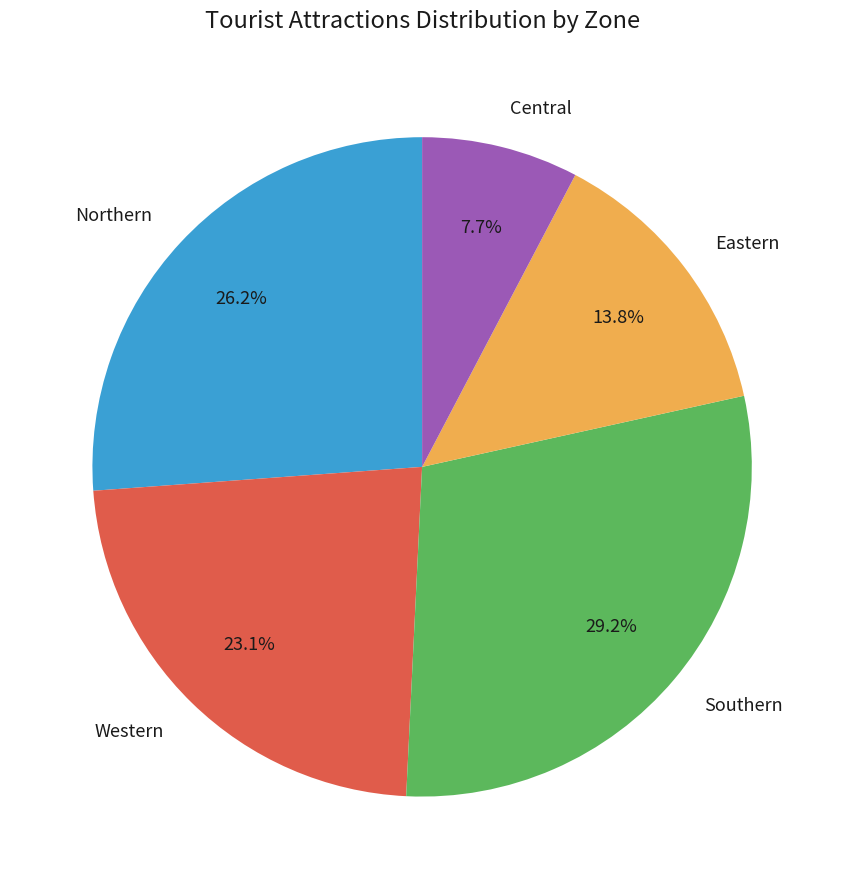

Which has a higher value, Eastern or Southern?

Southern